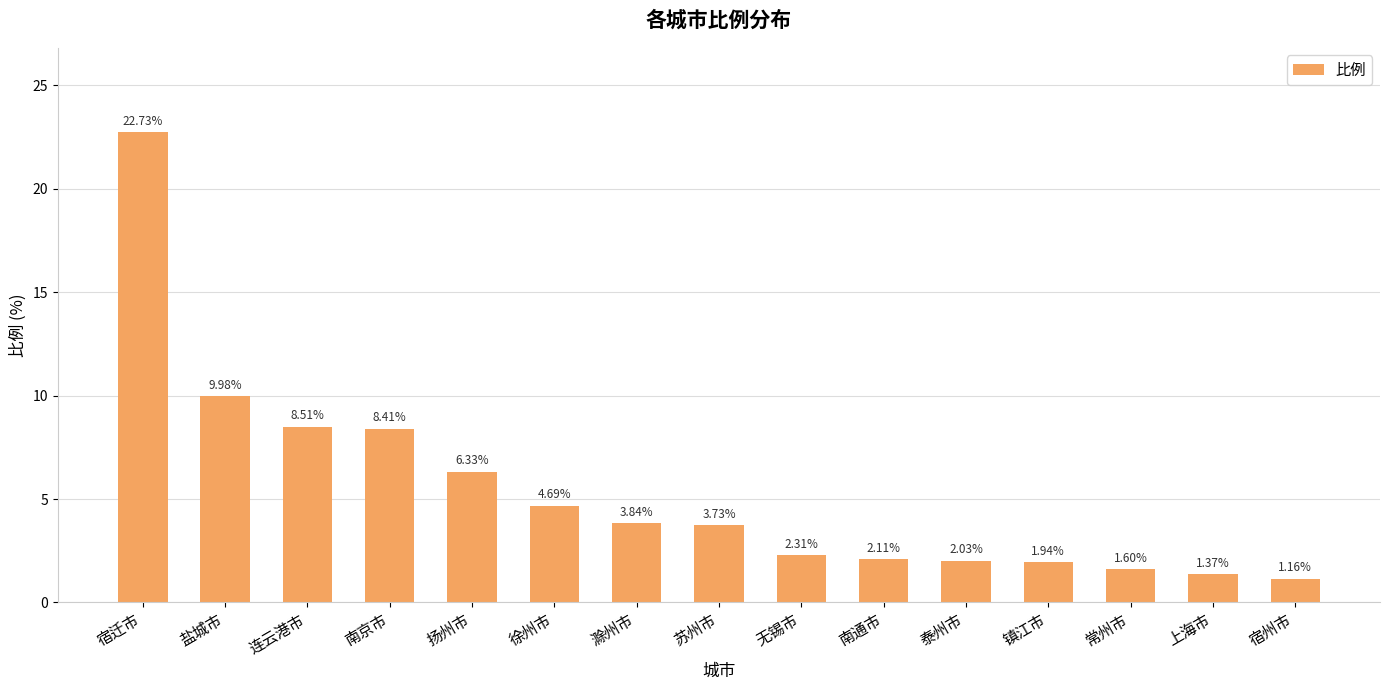

Which category has the lowest value across all series?

宿州市